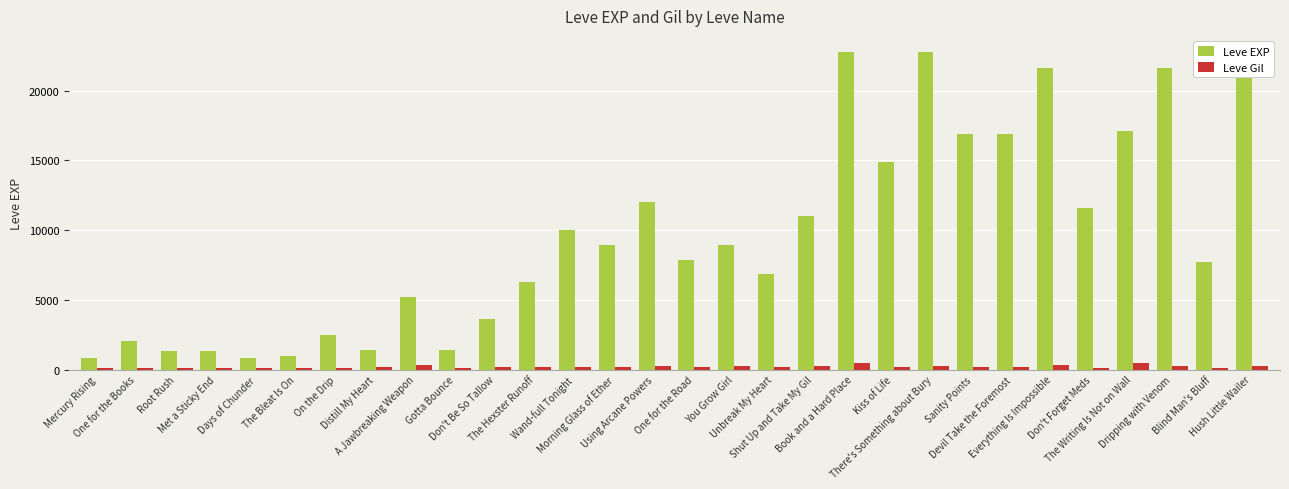

What is the highest value of the Leve EXP series?

22790